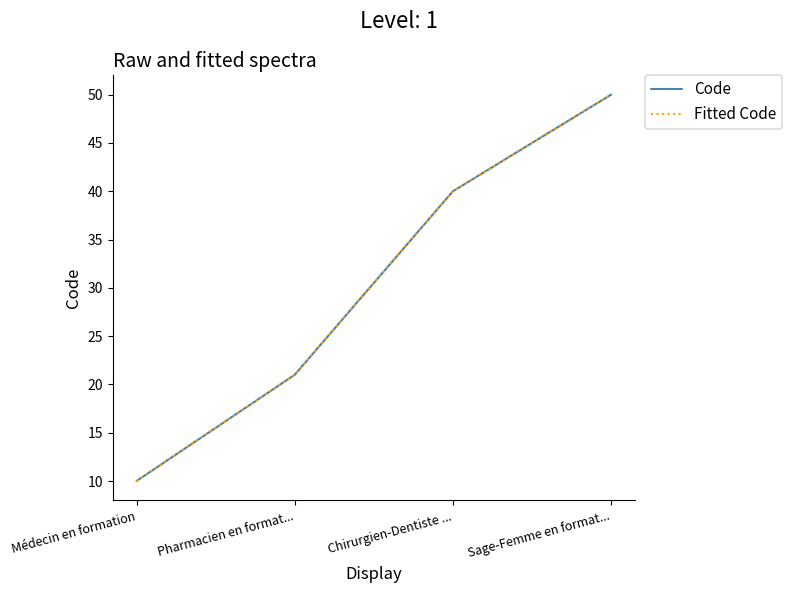

Rank the series at Chirurgien-Dentiste ... from highest to lowest value.

Code, Fitted Code